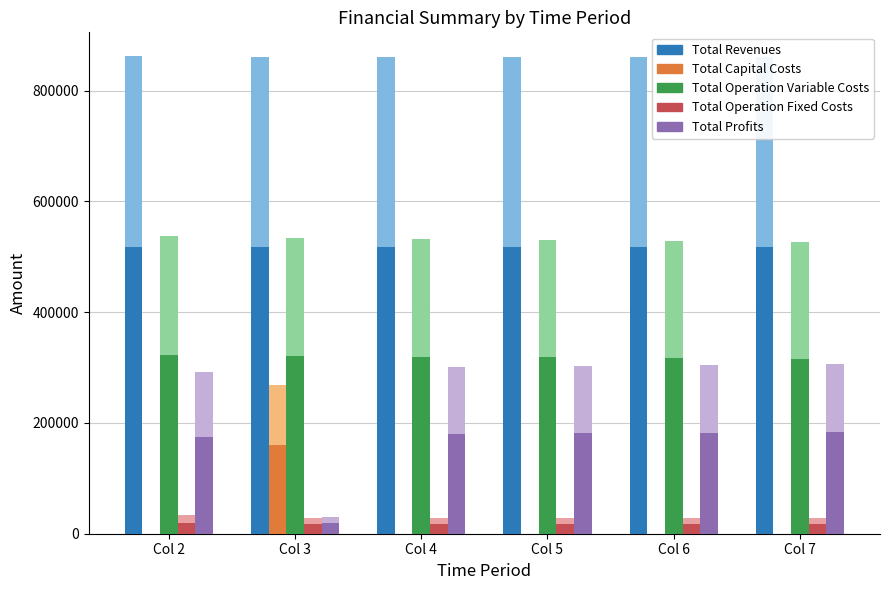

Rank the categories by Total Operation Fixed Costs value from highest to lowest.

Col 2, Col 4, Col 5, Col 6, Col 7, Col 3